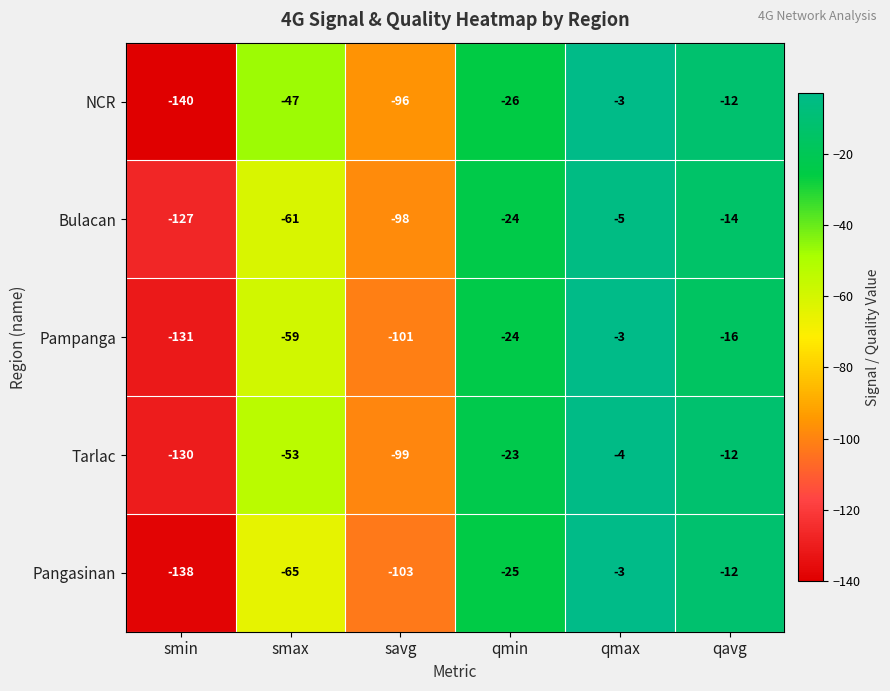

Reading left to right, extract all data points from this chart.

NCR: smin=-140	smax=-47	savg=-96	qmin=-26	qmax=-3	qavg=-12
Bulacan: smin=-127	smax=-61	savg=-98	qmin=-24	qmax=-5	qavg=-14
Pampanga: smin=-131	smax=-59	savg=-101	qmin=-24	qmax=-3	qavg=-16
Tarlac: smin=-130	smax=-53	savg=-99	qmin=-23	qmax=-4	qavg=-12
Pangasinan: smin=-138	smax=-65	savg=-103	qmin=-25	qmax=-3	qavg=-12